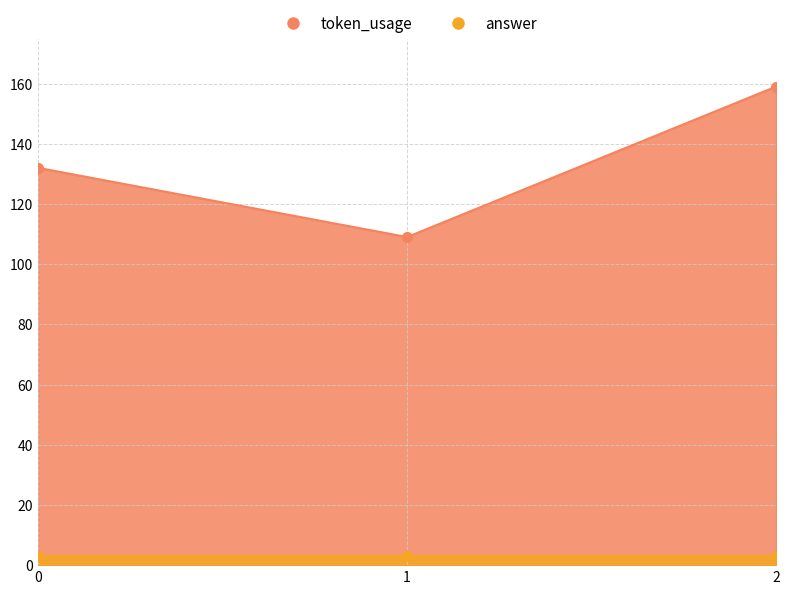

What is the change in value from 0 to 1?

-23